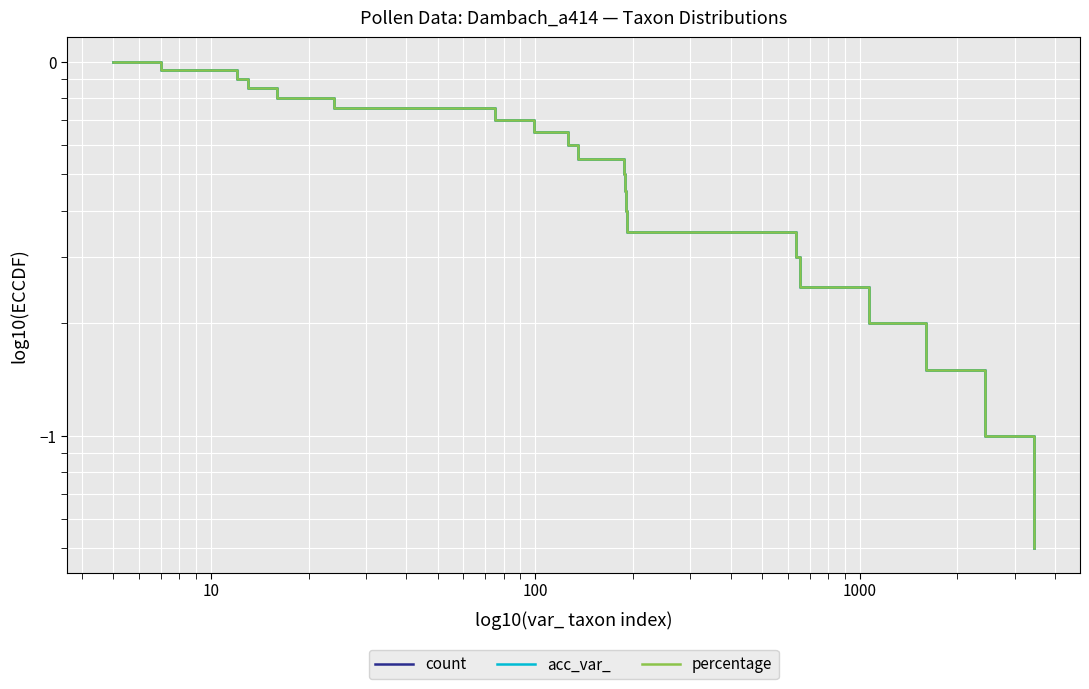

What is the label of the 4th point from the left?

100